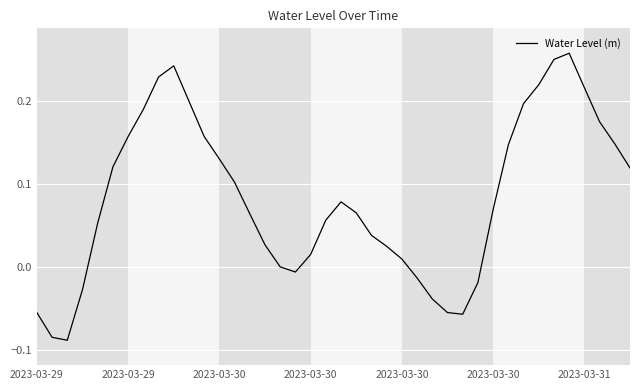

How many lines are shown in the chart?

1